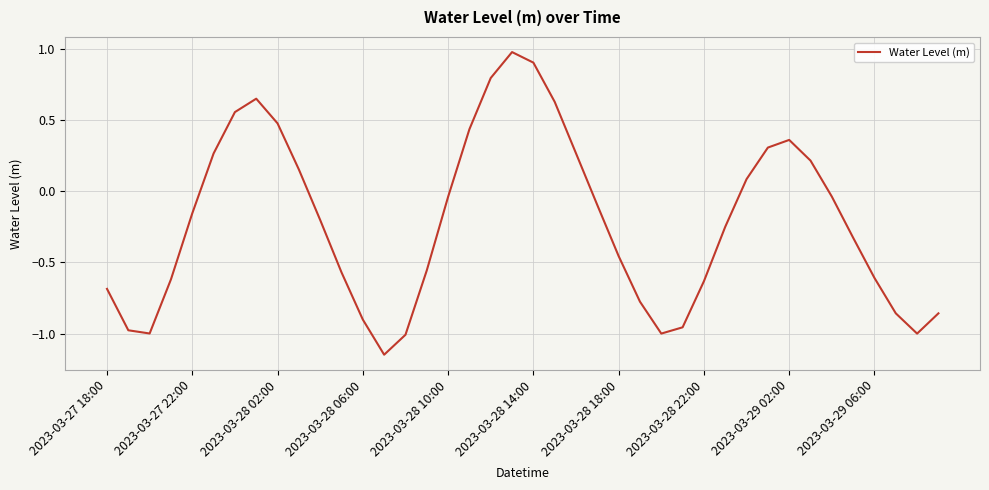

What is the difference between the maximum and minimum values?

2.1